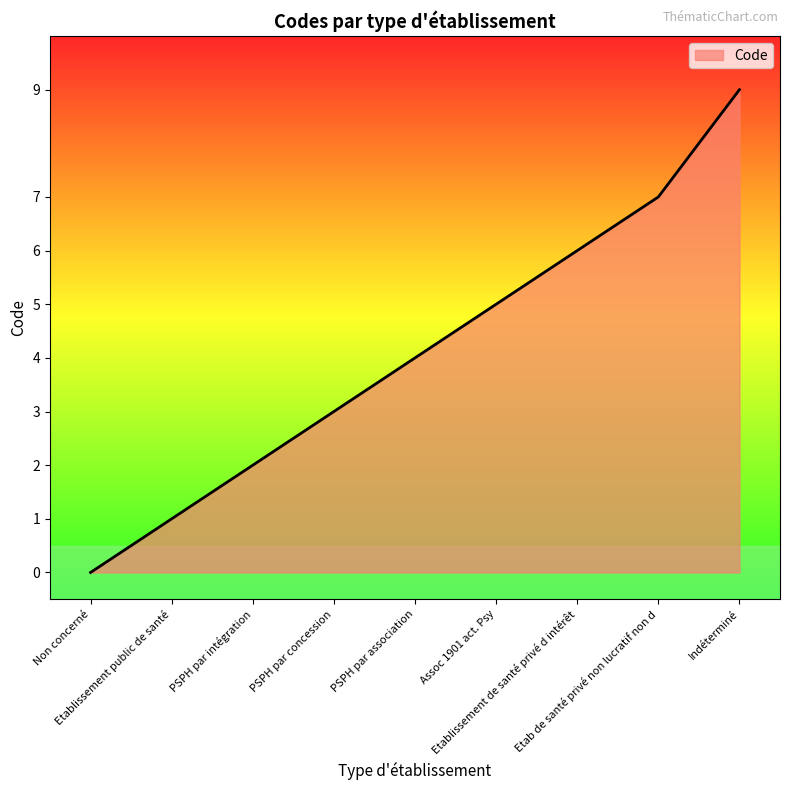

What is the change in value from Non concerné to Assoc 1901 act. Psy?

+5